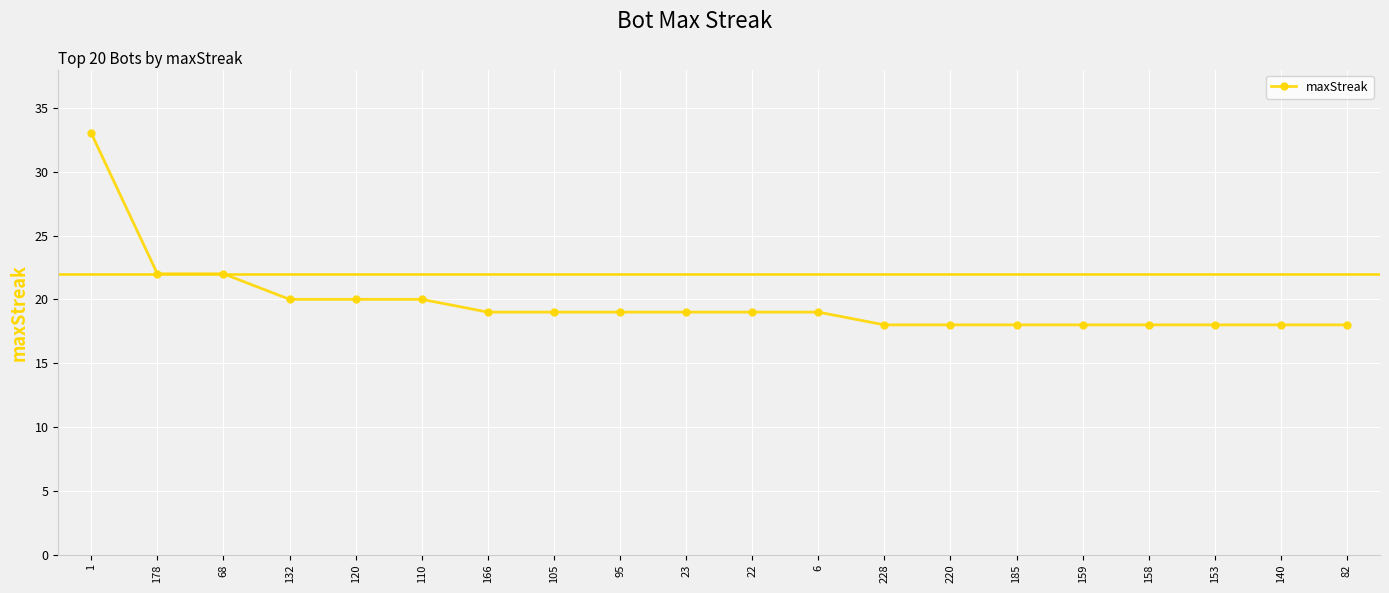

What position from the left is 110?

6